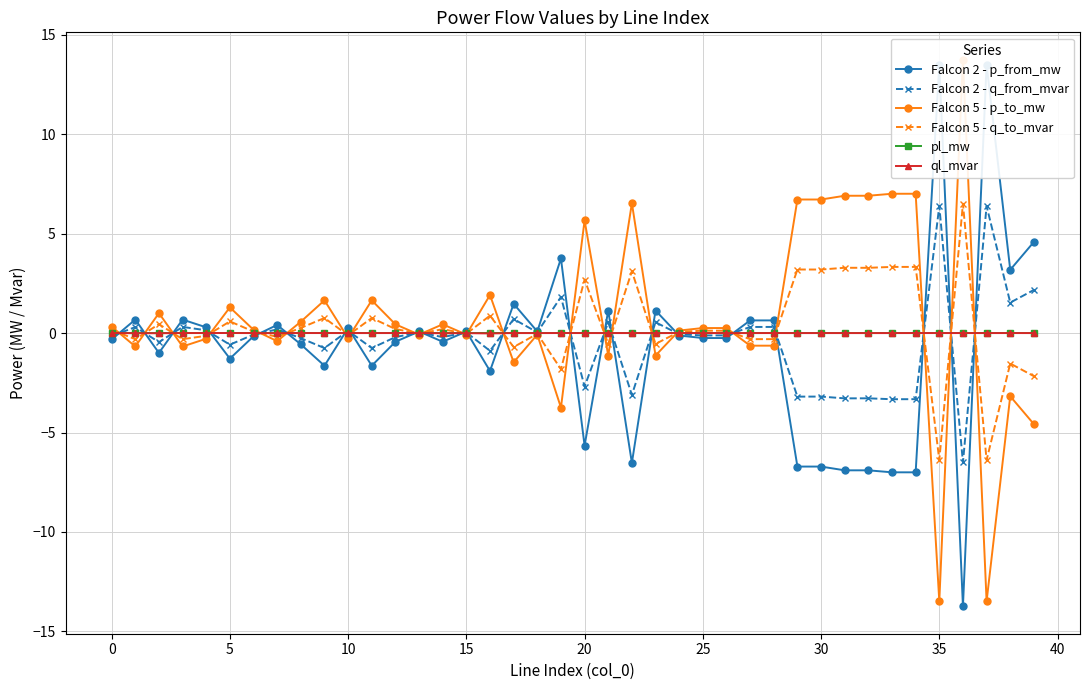

At which label is Falcon 2 - q_from_mvar closest to 0?

13